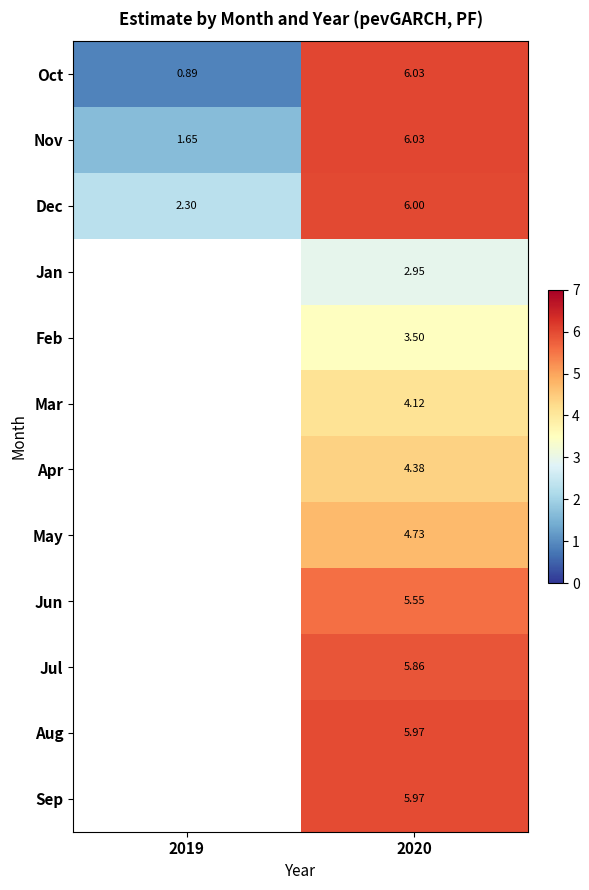

The Dec series shows 2.3 at 2019. True or false?

True